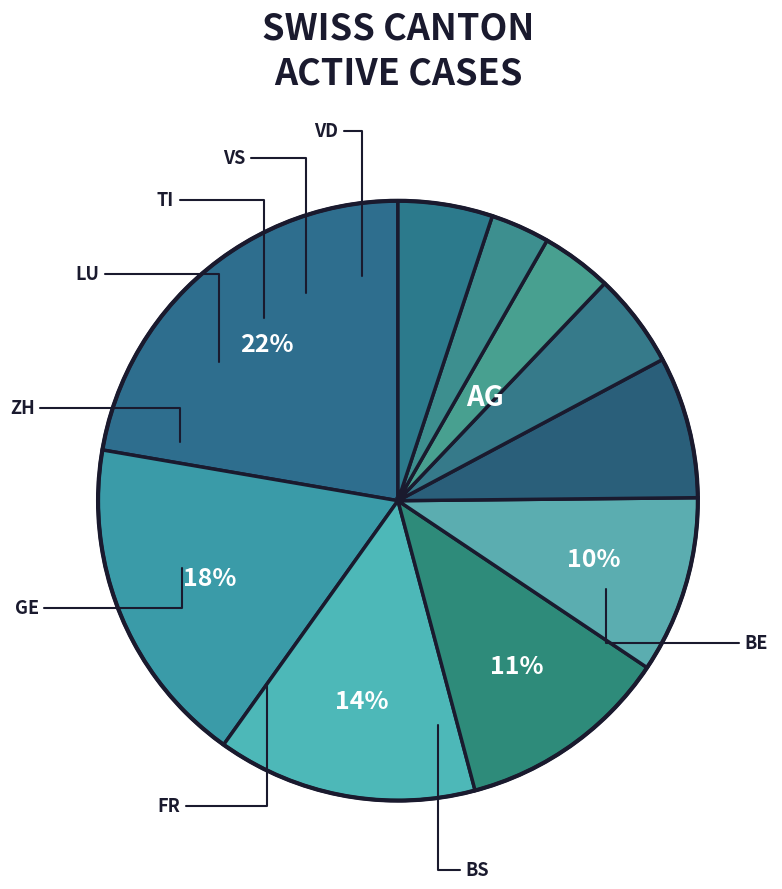

Count the number of slices in the pie.

10